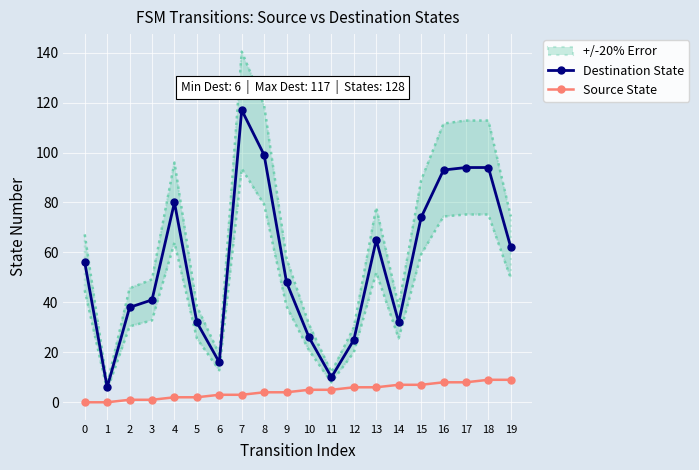

What is the sum of all Destination State values?

1108